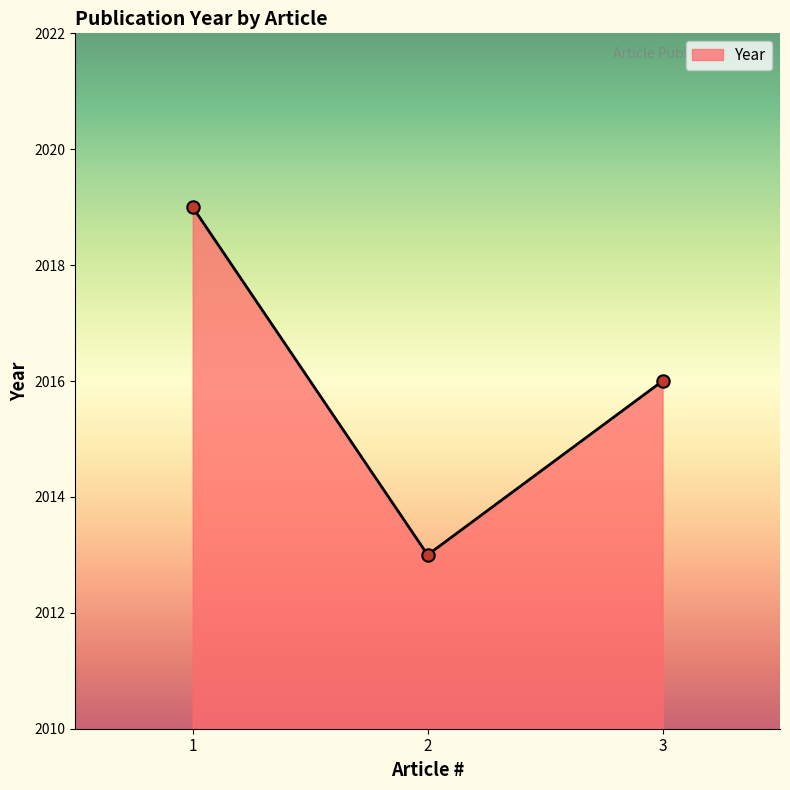

Approximately how many times larger is the value at 3 compared to 1?

1.0